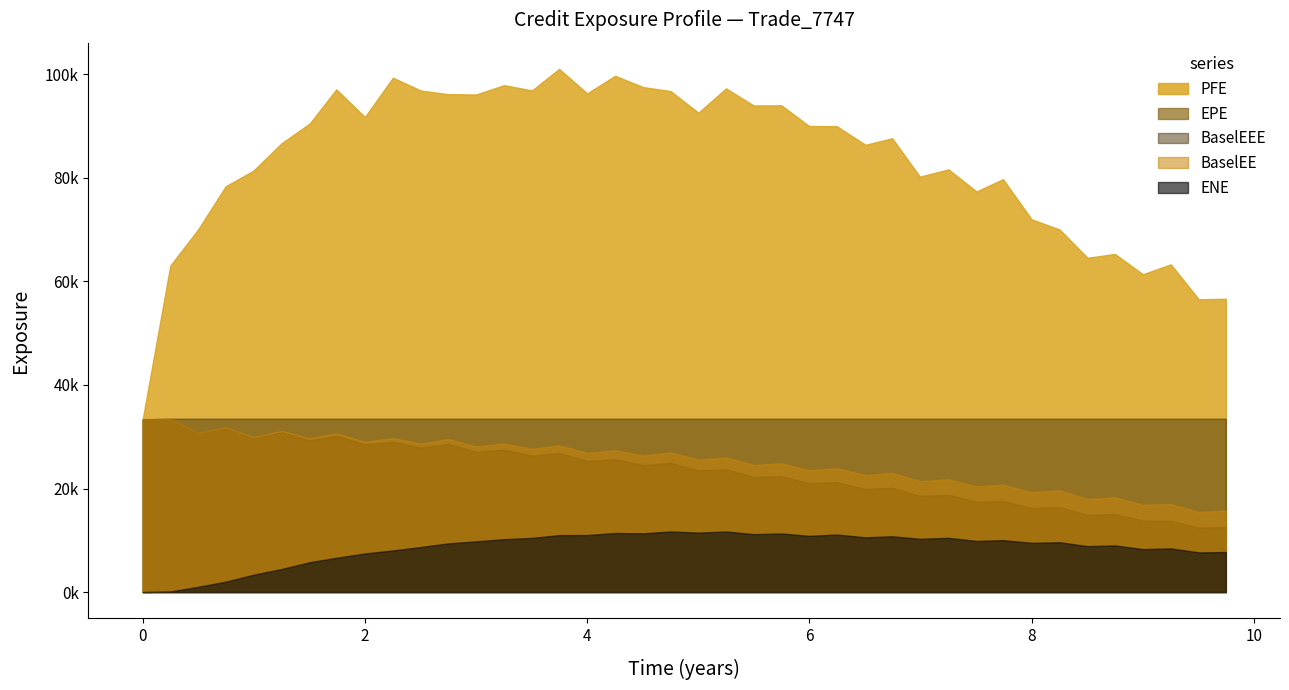

List the labels in order of BaselEEE value, largest first.

0.249315, 0.498421, 0.747054, 0.995688, 1.25252, 1.50411, 1.74247, 2.0, 2.25205, 2.50411, 2.74795, 3.0, 3.25205, 3.50411, 3.74795, 4.0, 4.25205, 4.50389, 4.74979, 5.00115, 5.24979, 5.49863, 5.74795, 5.99726, 6.24658, 6.50411, 6.74521, 6.99452, 7.25205, 7.50411, 7.74247, 8.0, 8.25205, 8.50389, 8.74979, 9.00115, 9.25252, 9.50411, 9.74795, 0.0